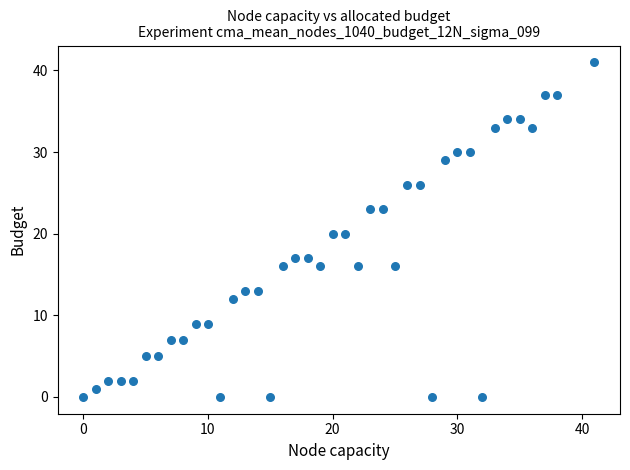

What is the range of X values (max minus min)?

41